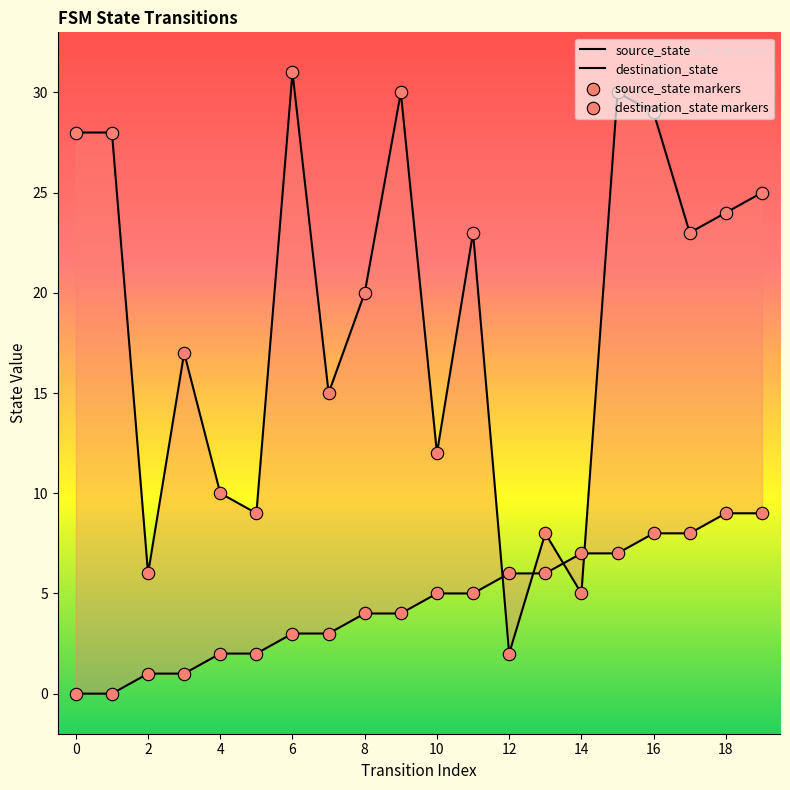

Which series contains the lowest Y value?

source_state